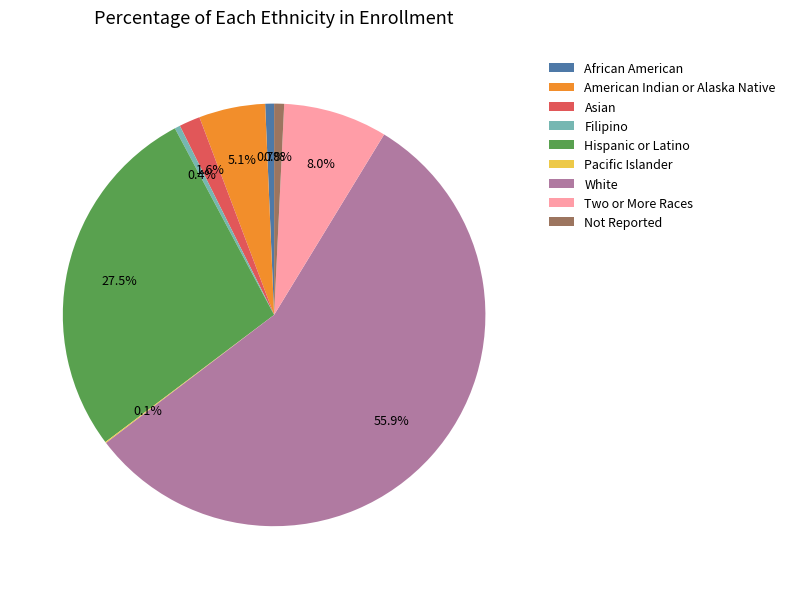

Does any single category account for the majority?

Yes